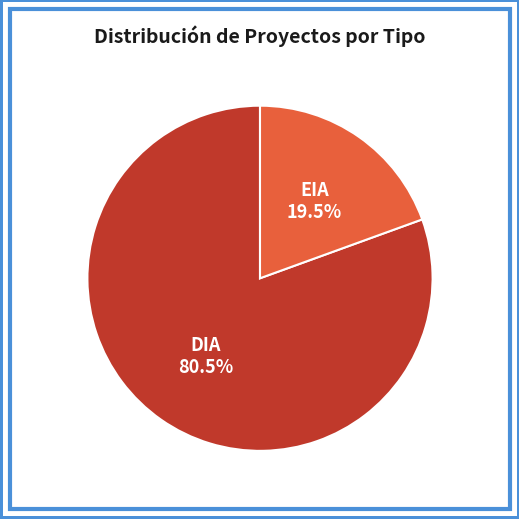

What is the ratio of the value at DIA to the value at EIA?

4.1